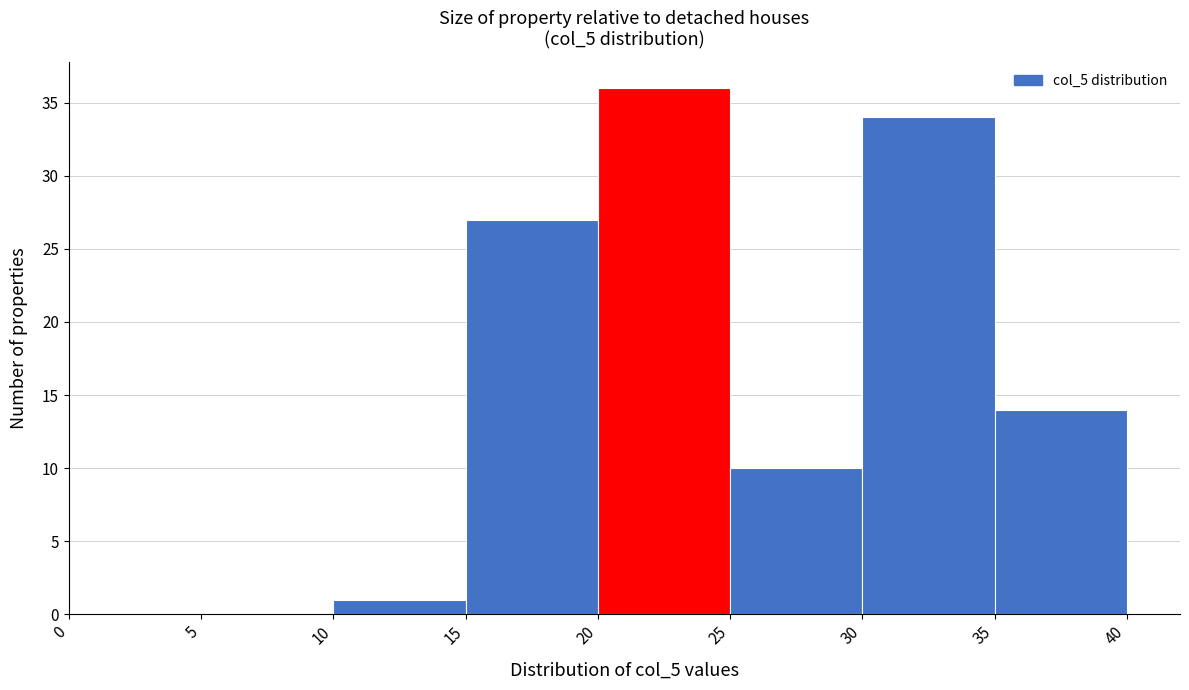

Over which range of the x-axis is the bar tallest?

20 to 25